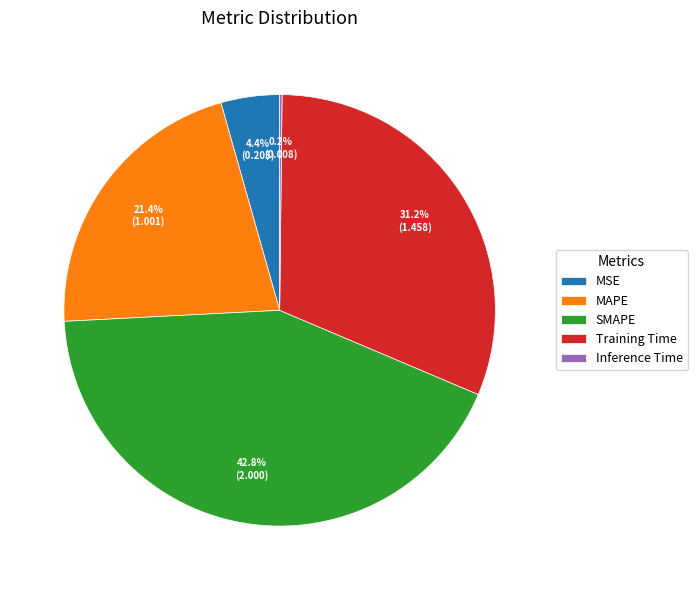

Is there any slice that represents more than half of the pie?

No